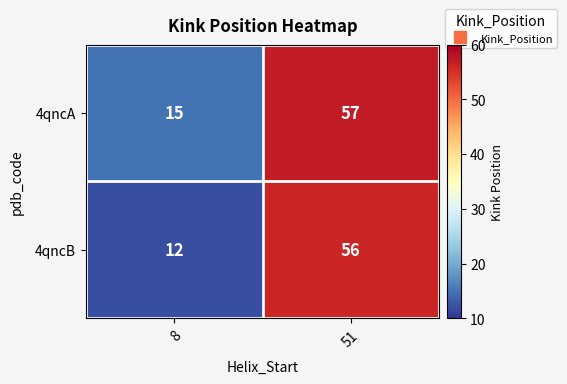

List the series in order of their overall mean, highest first.

4qncA, 4qncB